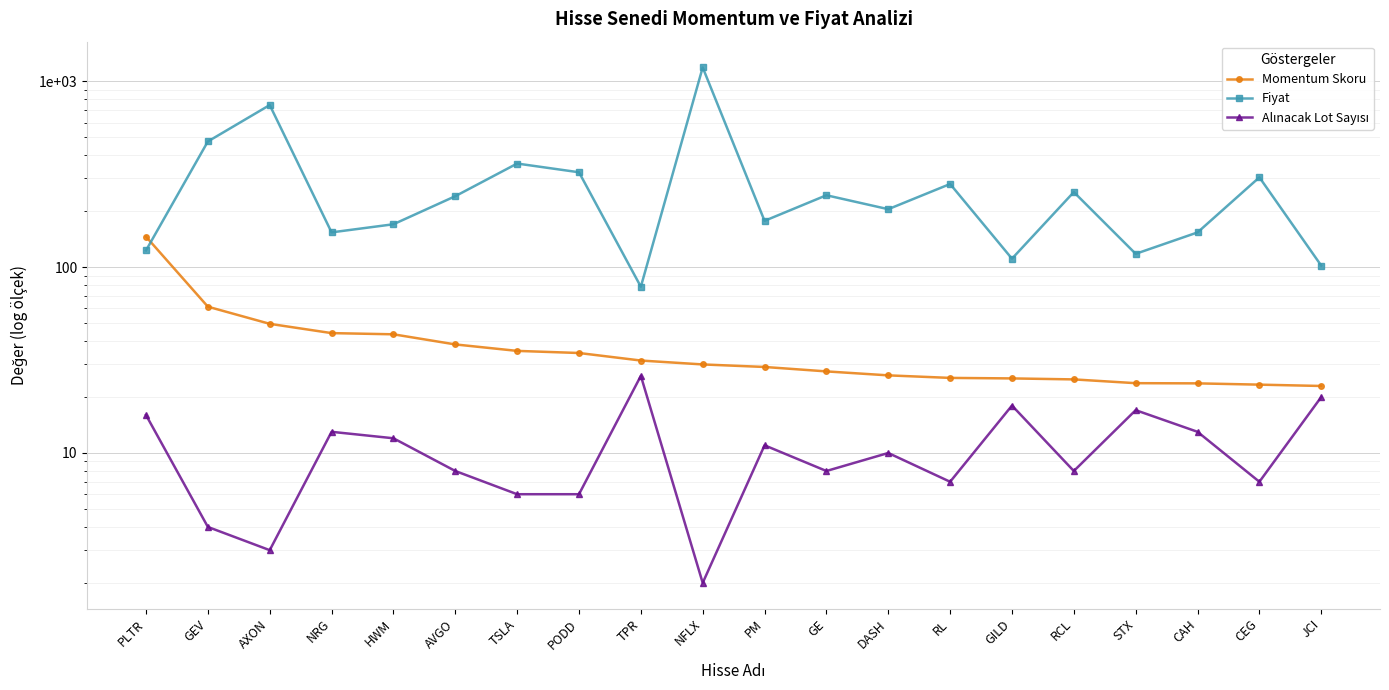

List the labels in order of Alınacak Lot Sayısı value, largest first.

TPR, JCI, GILD, STX, PLTR, NRG, CAH, HWM, PM, DASH, AVGO, GE, RCL, RL, CEG, TSLA, PODD, GEV, AXON, NFLX